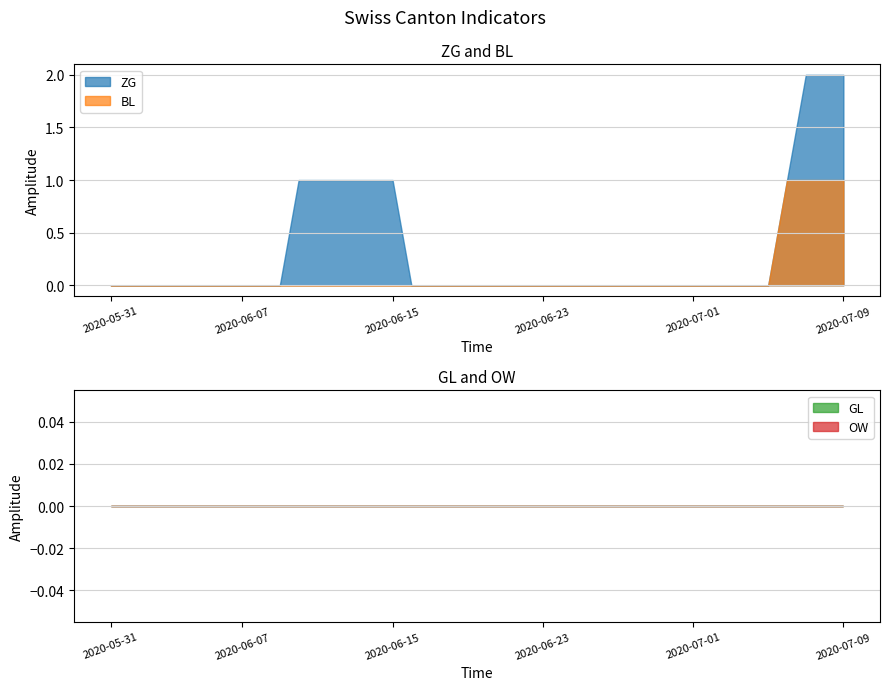

True or false: ZG and OW cross at least once.

False